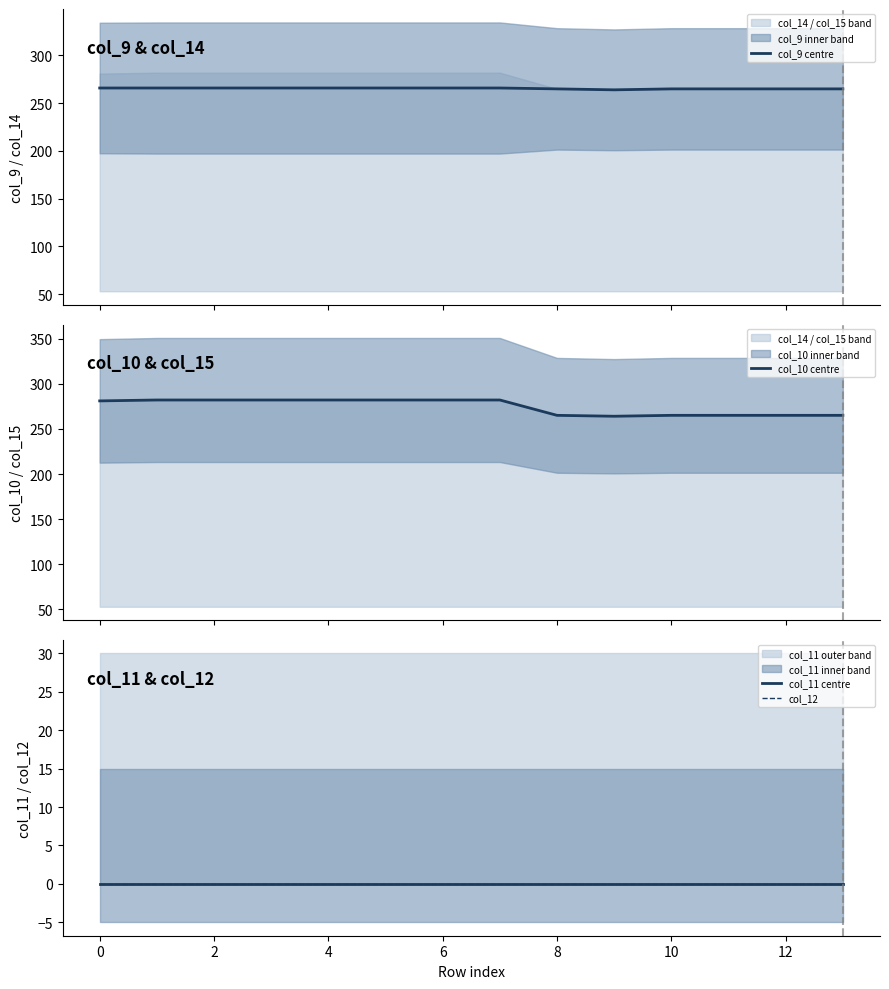

At how many categories does at least one series exceed 215?

14